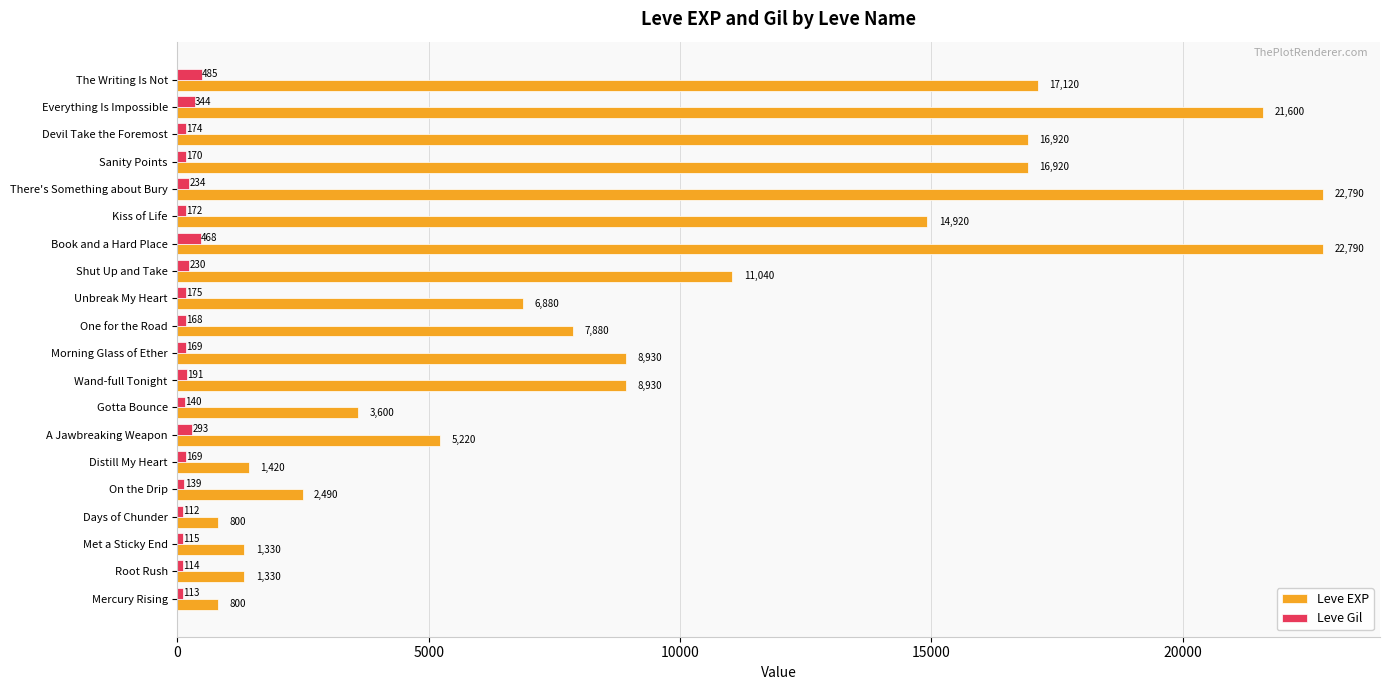

Where is Leve EXP nearest to the value 11795?

Shut Up and Take